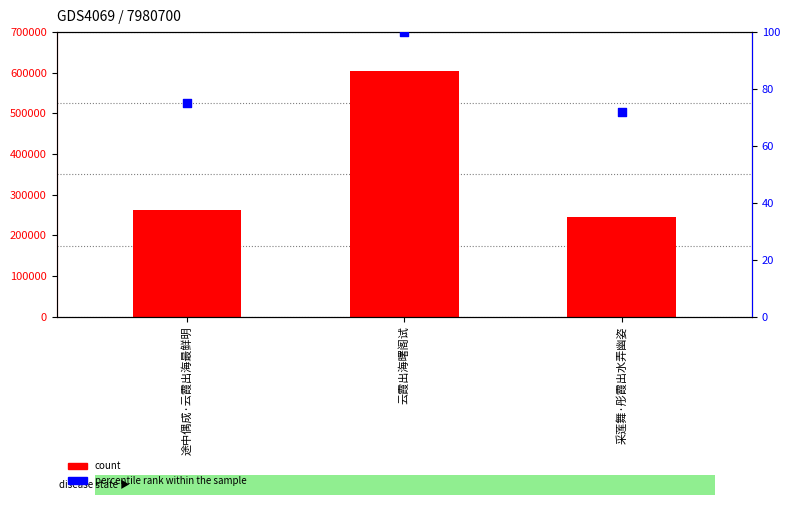

Which series has the widest spread of Y values?

count